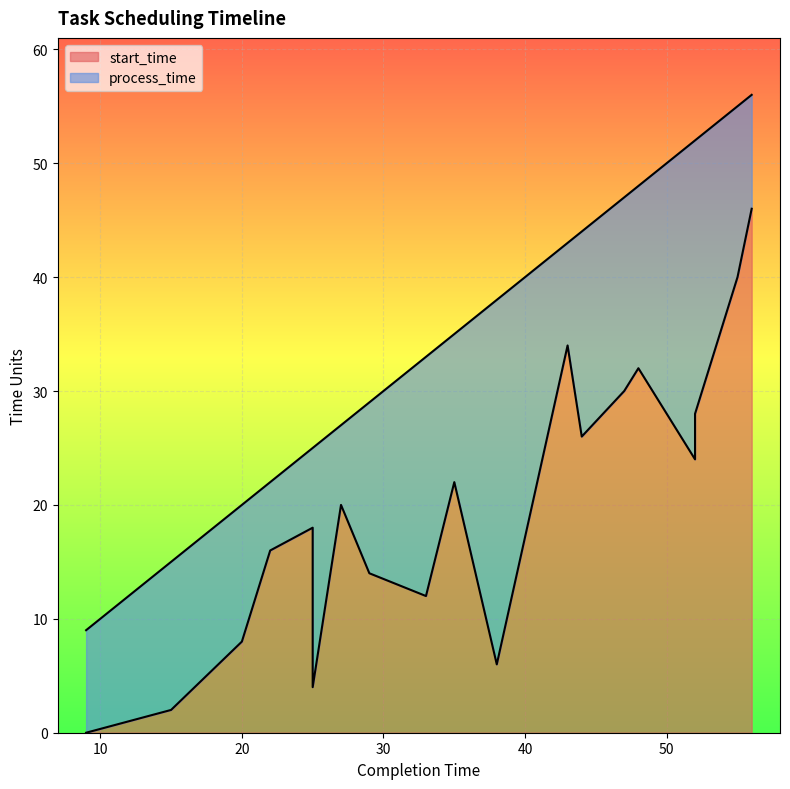

Where is the data nearest to the value 23?

35